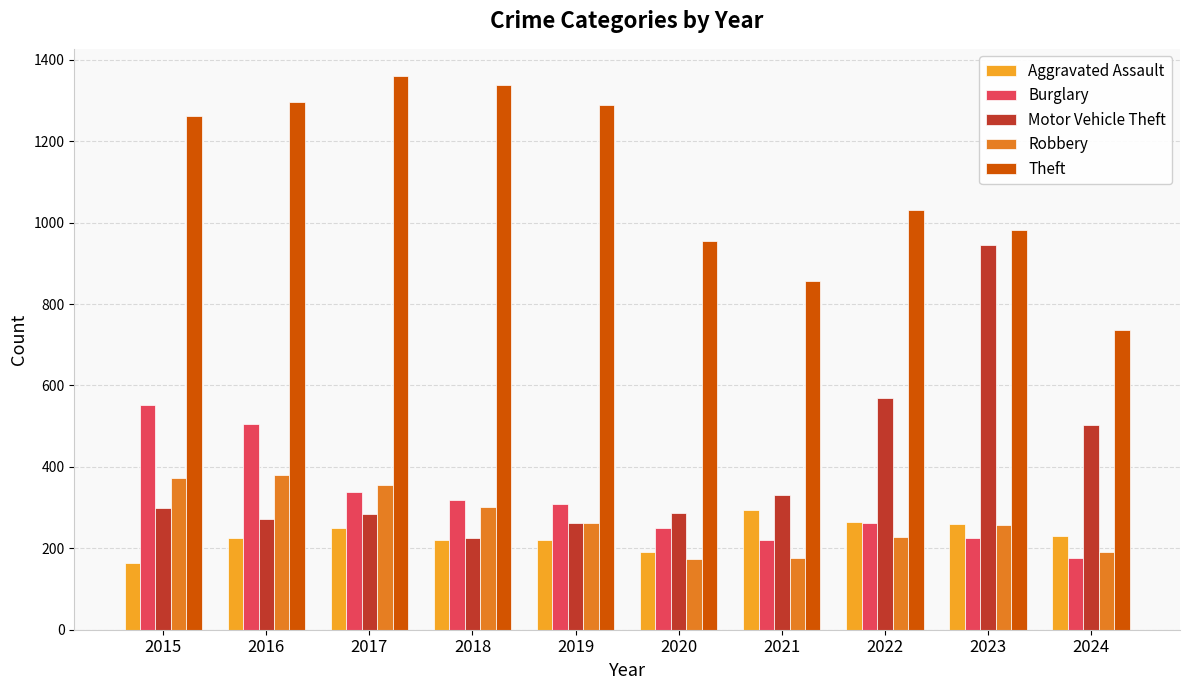

What is the smallest value displayed?

164